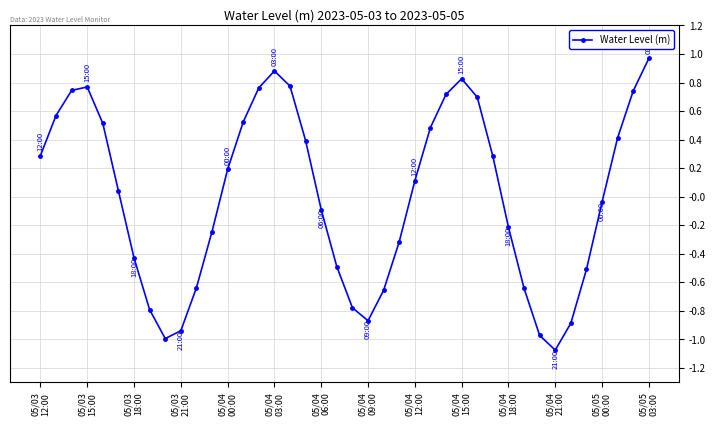

True or false: the data has more than 0 interior local peaks.

True